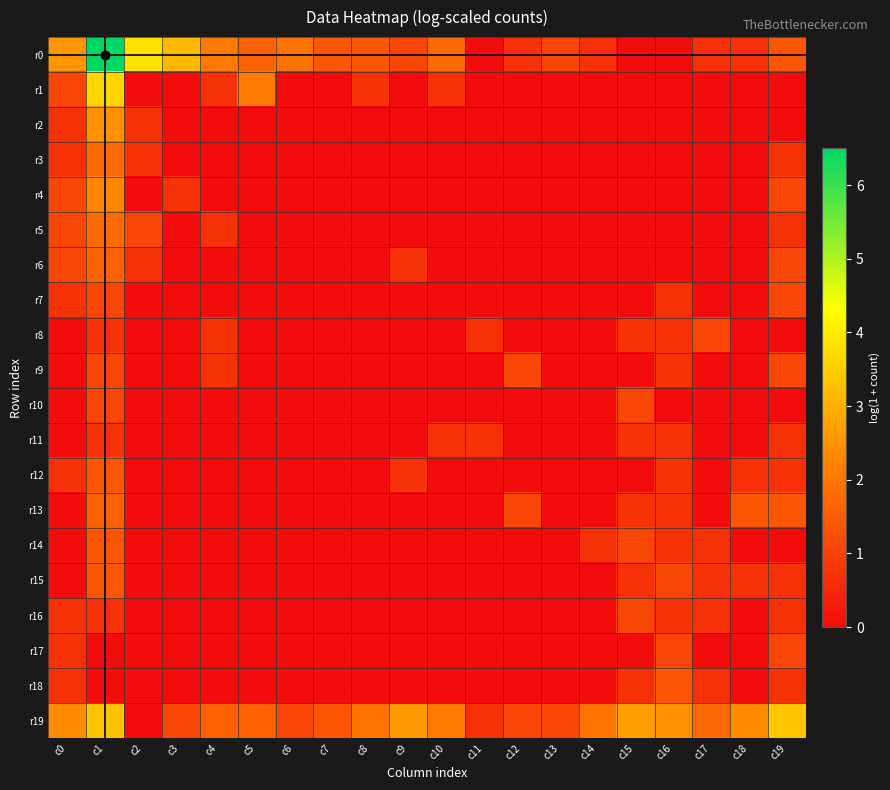

Reading left to right, extract all data points from this chart.

r0: c0=2.6	c1=6.5	c2=3.8	c3=3.1	c4=2.1	c5=1.6	c6=1.9	c7=1.4	c8=1.4	c9=1.1	c10=1.8	c11=0.0	c12=0.7	c13=1.1	c14=0.7	c15=0.0	c16=0.0	c17=0.7	c18=0.7	c19=1.4
r1: c0=1.1	c1=3.6	c2=0.0	c3=0.0	c4=0.7	c5=2.1	c6=0.0	c7=0.0	c8=0.7	c9=0.0	c10=0.7	c11=0.0	c12=0.0	c13=0.0	c14=0.0	c15=0.0	c16=0.0	c17=0.0	c18=0.0	c19=0.0
r2: c0=0.7	c1=2.5	c2=0.7	c3=0.0	c4=0.0	c5=0.0	c6=0.0	c7=0.0	c8=0.0	c9=0.0	c10=0.0	c11=0.0	c12=0.0	c13=0.0	c14=0.0	c15=0.0	c16=0.0	c17=0.0	c18=0.0	c19=0.0
r3: c0=0.7	c1=1.8	c2=0.7	c3=0.0	c4=0.0	c5=0.0	c6=0.0	c7=0.0	c8=0.0	c9=0.0	c10=0.0	c11=0.0	c12=0.0	c13=0.0	c14=0.0	c15=0.0	c16=0.0	c17=0.0	c18=0.0	c19=0.7
r4: c0=1.1	c1=2.3	c2=0.0	c3=0.7	c4=0.0	c5=0.0	c6=0.0	c7=0.0	c8=0.0	c9=0.0	c10=0.0	c11=0.0	c12=0.0	c13=0.0	c14=0.0	c15=0.0	c16=0.0	c17=0.0	c18=0.0	c19=1.1
r5: c0=1.1	c1=1.8	c2=1.1	c3=0.0	c4=0.7	c5=0.0	c6=0.0	c7=0.0	c8=0.0	c9=0.0	c10=0.0	c11=0.0	c12=0.0	c13=0.0	c14=0.0	c15=0.0	c16=0.0	c17=0.0	c18=0.0	c19=0.7
r6: c0=1.1	c1=1.6	c2=0.7	c3=0.0	c4=0.0	c5=0.0	c6=0.0	c7=0.0	c8=0.0	c9=0.7	c10=0.0	c11=0.0	c12=0.0	c13=0.0	c14=0.0	c15=0.0	c16=0.0	c17=0.0	c18=0.0	c19=1.1
r7: c0=0.7	c1=1.1	c2=0.0	c3=0.0	c4=0.0	c5=0.0	c6=0.0	c7=0.0	c8=0.0	c9=0.0	c10=0.0	c11=0.0	c12=0.0	c13=0.0	c14=0.0	c15=0.0	c16=0.7	c17=0.0	c18=0.0	c19=1.1
r8: c0=0.0	c1=0.7	c2=0.0	c3=0.0	c4=0.7	c5=0.0	c6=0.0	c7=0.0	c8=0.0	c9=0.0	c10=0.0	c11=0.7	c12=0.0	c13=0.0	c14=0.0	c15=0.7	c16=0.7	c17=1.1	c18=0.0	c19=0.0
r9: c0=0.0	c1=1.1	c2=0.0	c3=0.0	c4=0.7	c5=0.0	c6=0.0	c7=0.0	c8=0.0	c9=0.0	c10=0.0	c11=0.0	c12=1.1	c13=0.0	c14=0.0	c15=0.0	c16=0.7	c17=0.0	c18=0.0	c19=1.1
r10: c0=0.0	c1=1.1	c2=0.0	c3=0.0	c4=0.0	c5=0.0	c6=0.0	c7=0.0	c8=0.0	c9=0.0	c10=0.0	c11=0.0	c12=0.0	c13=0.0	c14=0.0	c15=1.1	c16=0.0	c17=0.0	c18=0.0	c19=0.0
r11: c0=0.0	c1=0.7	c2=0.0	c3=0.0	c4=0.0	c5=0.0	c6=0.0	c7=0.0	c8=0.0	c9=0.0	c10=0.7	c11=0.7	c12=0.0	c13=0.0	c14=0.0	c15=0.7	c16=0.7	c17=0.0	c18=0.0	c19=0.7
r12: c0=0.7	c1=1.4	c2=0.0	c3=0.0	c4=0.0	c5=0.0	c6=0.0	c7=0.0	c8=0.0	c9=0.7	c10=0.0	c11=0.0	c12=0.0	c13=0.0	c14=0.0	c15=0.0	c16=0.7	c17=0.0	c18=0.7	c19=0.7
r13: c0=0.0	c1=1.6	c2=0.0	c3=0.0	c4=0.0	c5=0.0	c6=0.0	c7=0.0	c8=0.0	c9=0.0	c10=0.0	c11=0.0	c12=1.1	c13=0.0	c14=0.0	c15=0.7	c16=0.7	c17=0.0	c18=1.4	c19=1.4
r14: c0=0.0	c1=1.4	c2=0.0	c3=0.0	c4=0.0	c5=0.0	c6=0.0	c7=0.0	c8=0.0	c9=0.0	c10=0.0	c11=0.0	c12=0.0	c13=0.0	c14=0.7	c15=1.1	c16=0.7	c17=0.7	c18=0.0	c19=0.0
r15: c0=0.0	c1=1.4	c2=0.0	c3=0.0	c4=0.0	c5=0.0	c6=0.0	c7=0.0	c8=0.0	c9=0.0	c10=0.0	c11=0.0	c12=0.0	c13=0.0	c14=0.0	c15=0.7	c16=1.1	c17=0.7	c18=0.7	c19=0.7
r16: c0=0.7	c1=0.7	c2=0.0	c3=0.0	c4=0.0	c5=0.0	c6=0.0	c7=0.0	c8=0.0	c9=0.0	c10=0.0	c11=0.0	c12=0.0	c13=0.0	c14=0.0	c15=1.1	c16=0.7	c17=0.7	c18=0.0	c19=0.7
r17: c0=0.7	c1=0.0	c2=0.0	c3=0.0	c4=0.0	c5=0.0	c6=0.0	c7=0.0	c8=0.0	c9=0.0	c10=0.0	c11=0.0	c12=0.0	c13=0.0	c14=0.0	c15=0.0	c16=1.1	c17=0.0	c18=0.0	c19=1.1
r18: c0=0.7	c1=0.0	c2=0.0	c3=0.0	c4=0.0	c5=0.0	c6=0.0	c7=0.0	c8=0.0	c9=0.0	c10=0.0	c11=0.0	c12=0.0	c13=0.0	c14=0.0	c15=0.7	c16=1.4	c17=0.7	c18=0.0	c19=0.7
r19: c0=2.4	c1=3.3	c2=0.0	c3=1.1	c4=1.6	c5=1.6	c6=1.1	c7=1.4	c8=1.9	c9=2.6	c10=2.1	c11=0.7	c12=1.1	c13=1.1	c14=1.9	c15=2.7	c16=2.5	c17=1.8	c18=2.4	c19=3.4